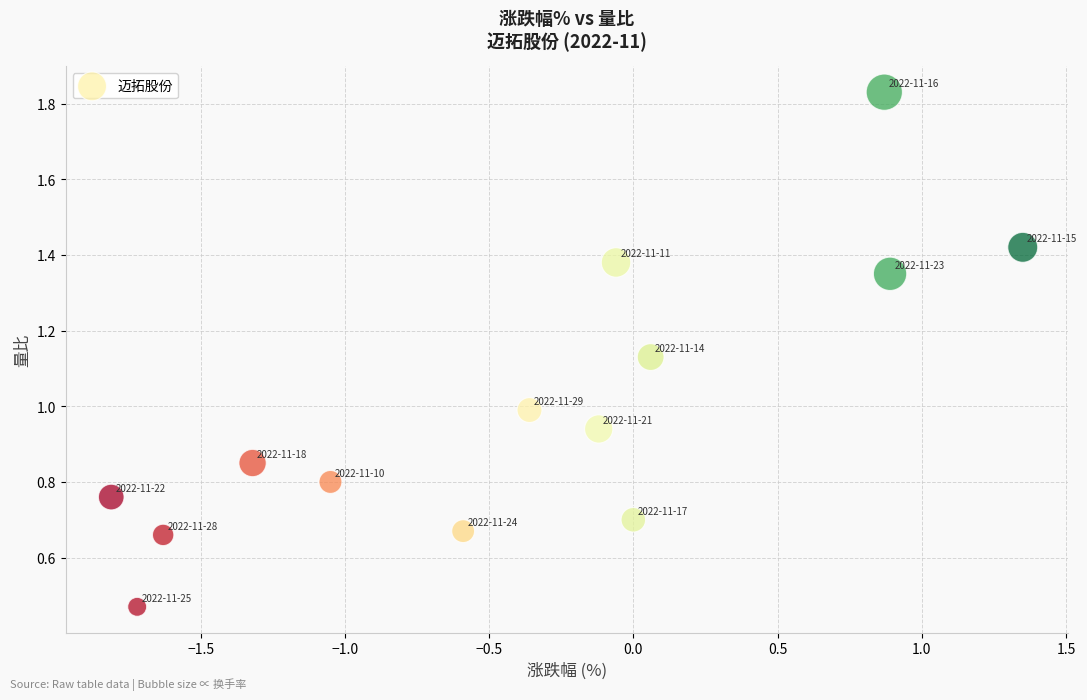

What is the range of X values (max minus min)?

3.2